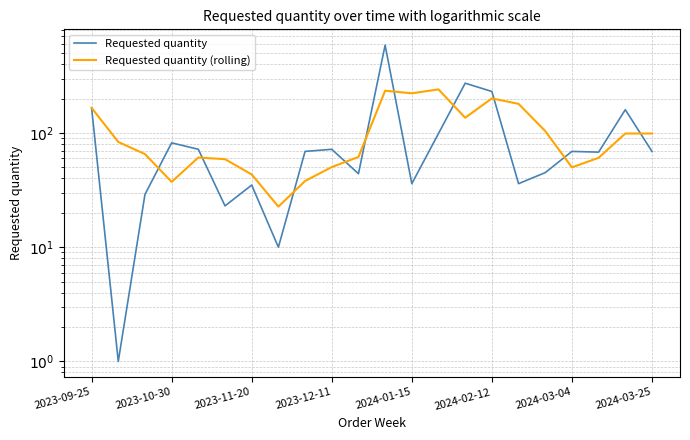

The value of Requested quantity at 20 is 160.0. True or false?

True